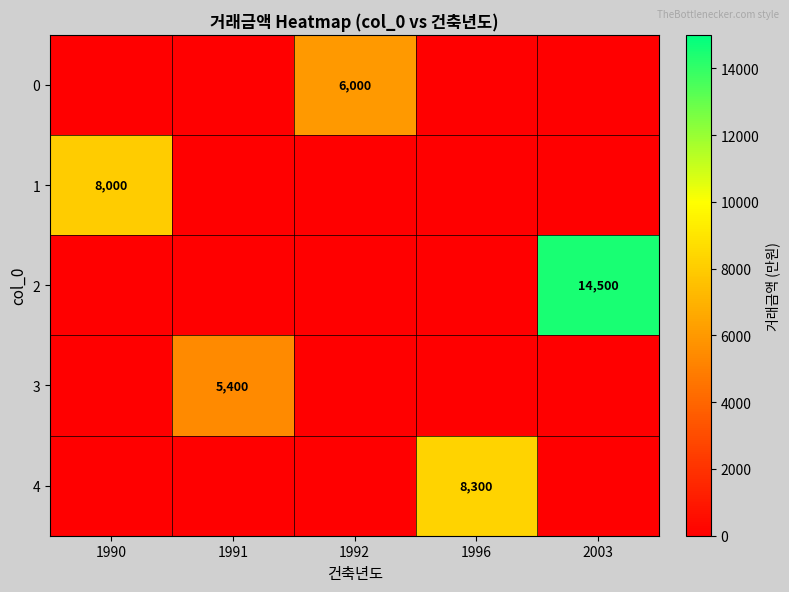

What is the difference between the highest and lowest values at 1996?

8300